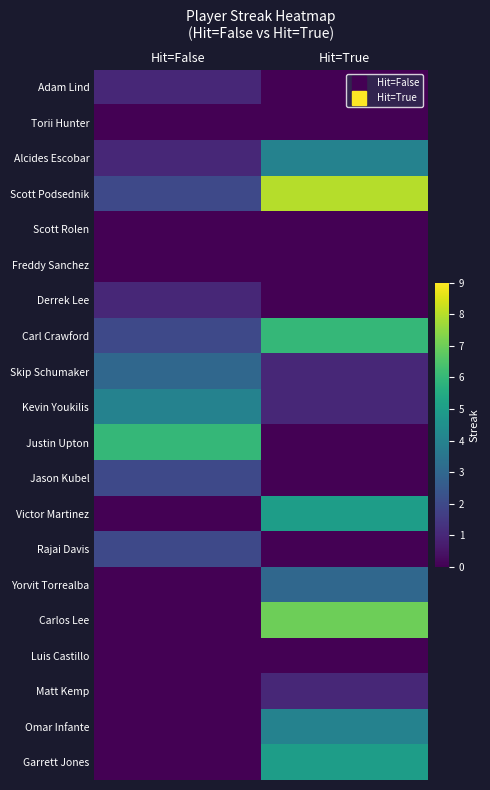

Reading right to left, transcribe all the data shown in this chart.

Adam Lind: Hit=True=0	Hit=False=1
Torii Hunter: Hit=True=0	Hit=False=0
Alcides Escobar: Hit=True=4	Hit=False=1
Scott Podsednik: Hit=True=8	Hit=False=2
Scott Rolen: Hit=True=0	Hit=False=0
Freddy Sanchez: Hit=True=0	Hit=False=0
Derrek Lee: Hit=True=0	Hit=False=1
Carl Crawford: Hit=True=6	Hit=False=2
Skip Schumaker: Hit=True=1	Hit=False=3
Kevin Youkilis: Hit=True=1	Hit=False=4
Justin Upton: Hit=True=0	Hit=False=6
Jason Kubel: Hit=True=0	Hit=False=2
Victor Martinez: Hit=True=5	Hit=False=0
Rajai Davis: Hit=True=0	Hit=False=2
Yorvit Torrealba: Hit=True=3	Hit=False=0
Carlos Lee: Hit=True=7	Hit=False=0
Luis Castillo: Hit=True=0	Hit=False=0
Matt Kemp: Hit=True=1	Hit=False=0
Omar Infante: Hit=True=4	Hit=False=0
Garrett Jones: Hit=True=5	Hit=False=0